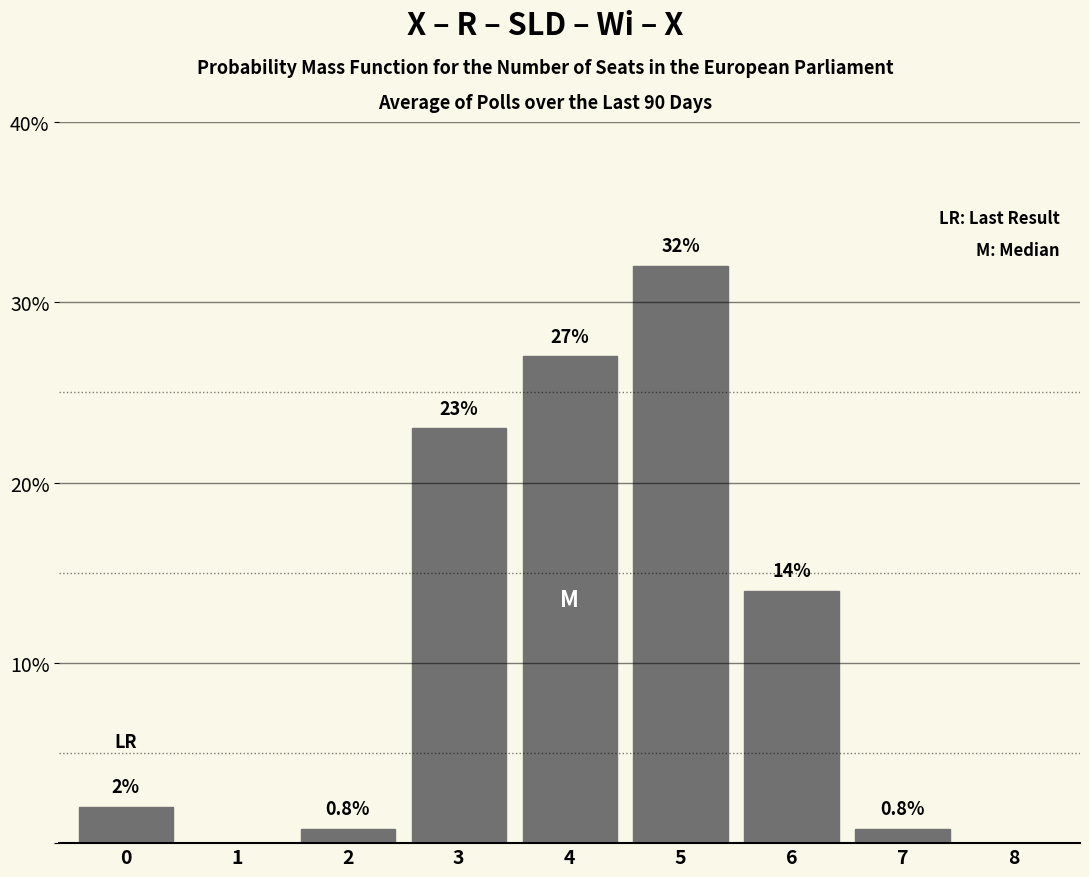

Reading left to right, what are all the values shown in this chart?

0=2.0	1=0.0	2=0.8	3=23.0	4=27.0	5=32.0	6=14.0	7=0.8	8=0.0